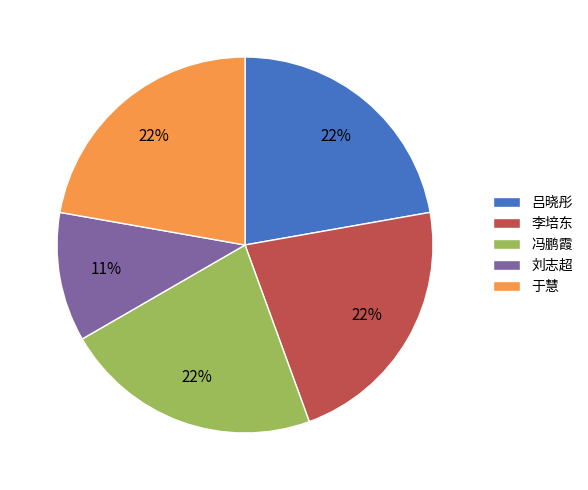

What is the ratio of the value at 李培东 to the value at 冯鹏霞?

1.0